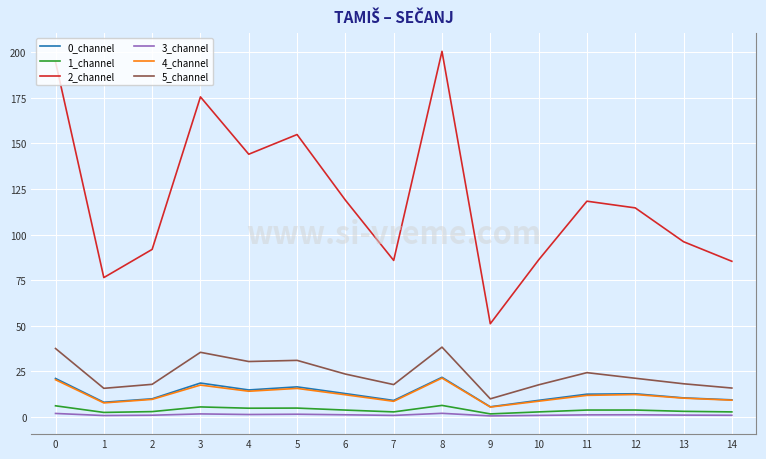

Which series changed the most between 3 and 10?

2_channel